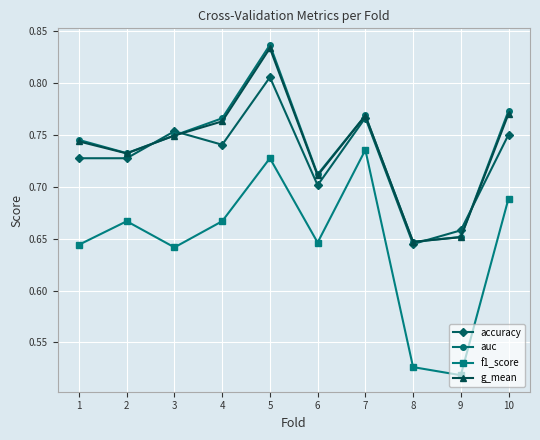

What is the sum of all g_mean values?

7.4